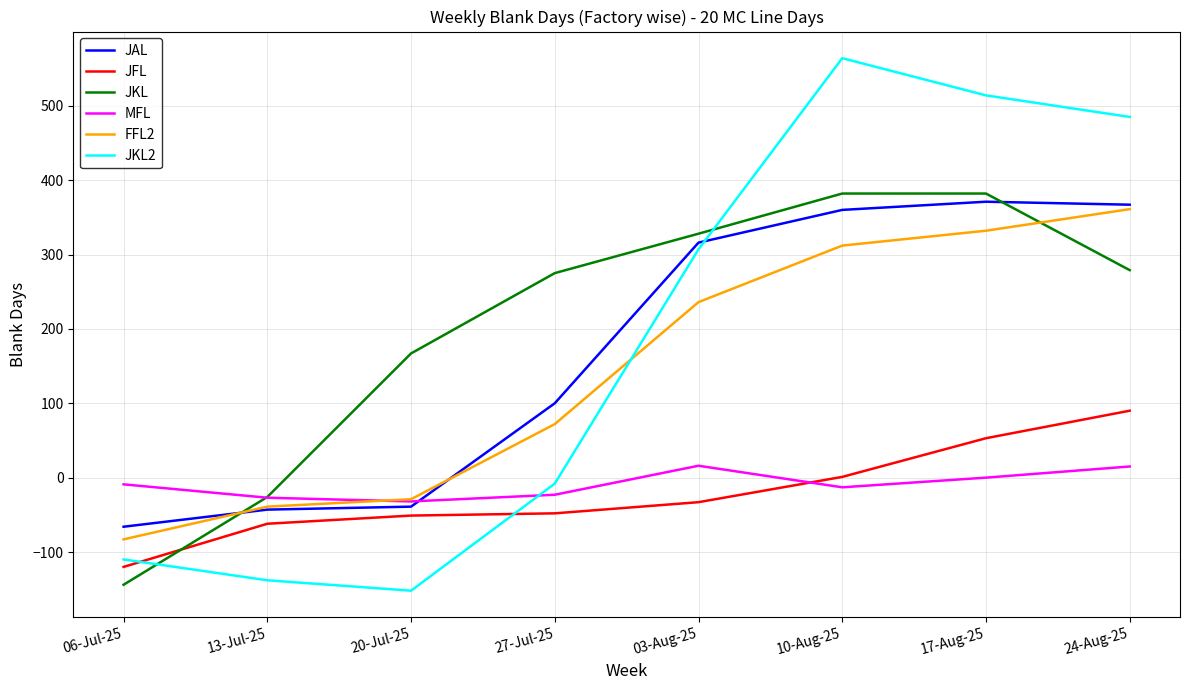

True or false: FFL2 and JFL cross at least once.

False